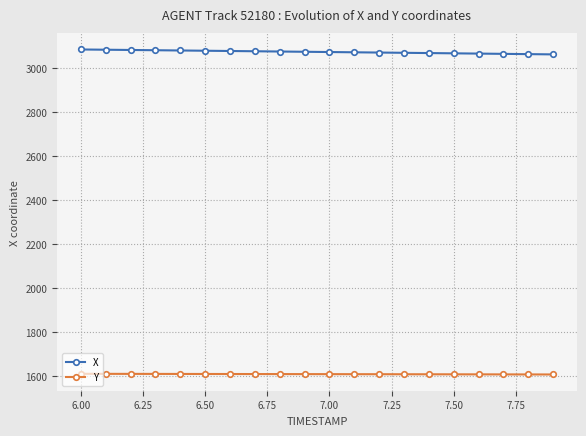

What is the difference between the maximum and minimum values in the X series?

22.3